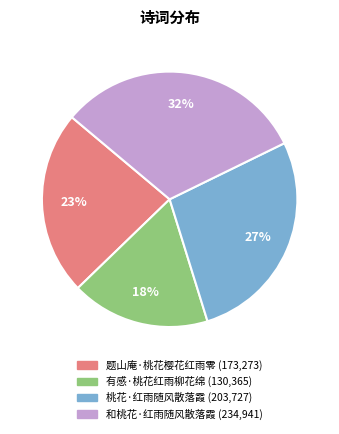

Is 题山庵·桃花樱花红雨零 the majority of the pie?

No